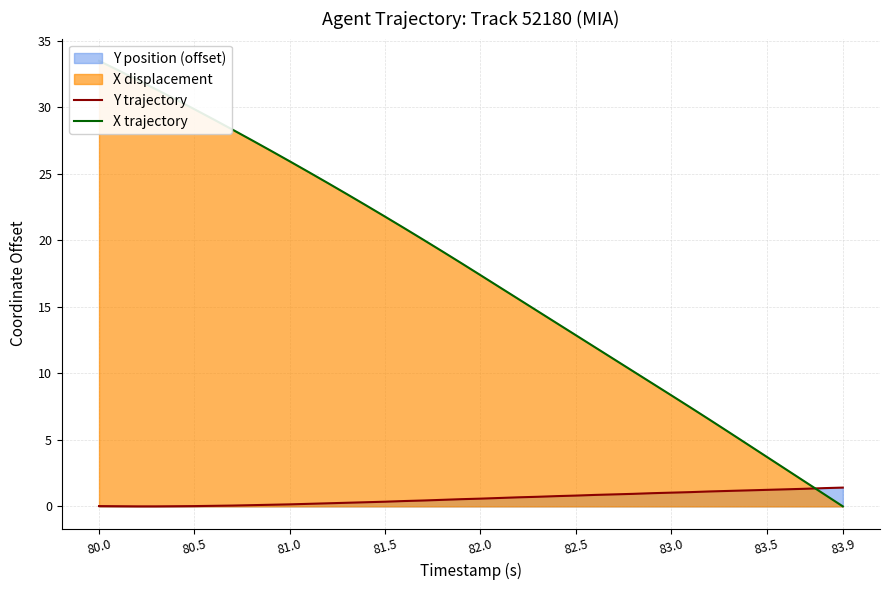

True or false: X trajectory and Y trajectory intersect in this chart.

True